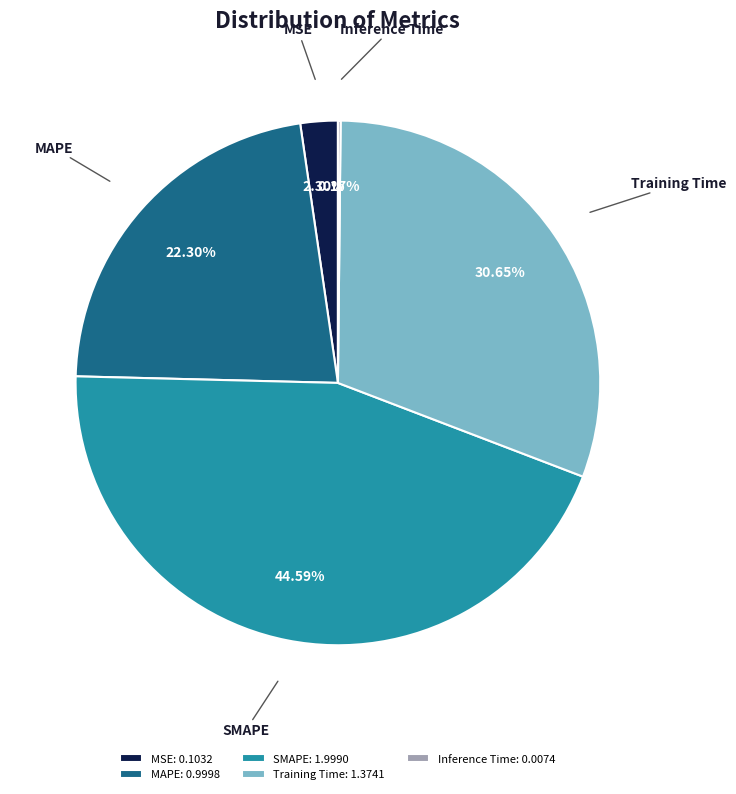

Does any single category account for the majority?

No